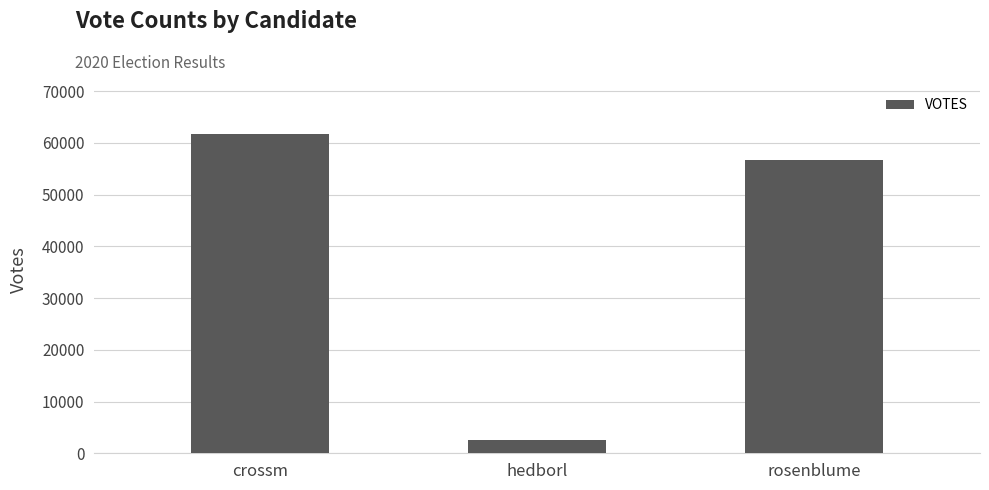

Which category has the lowest value across all series?

hedborl